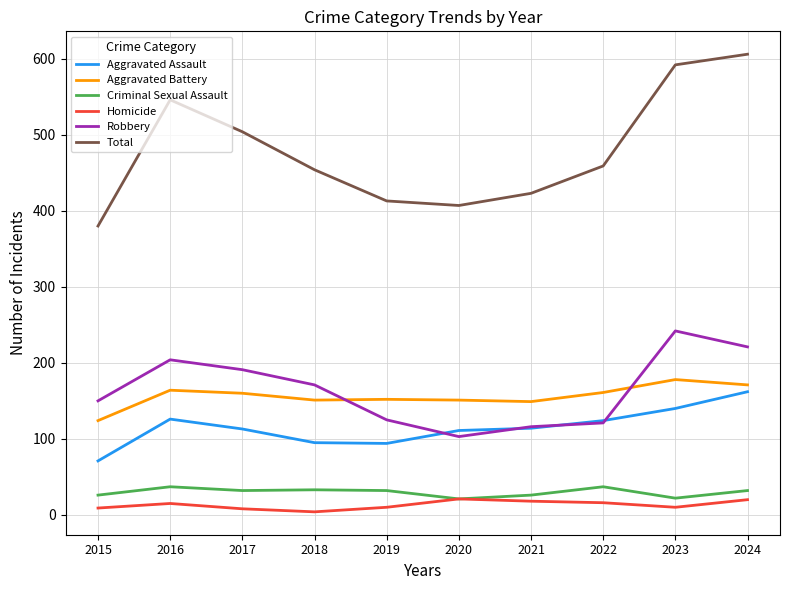

Which category has the highest value across all series?

2024